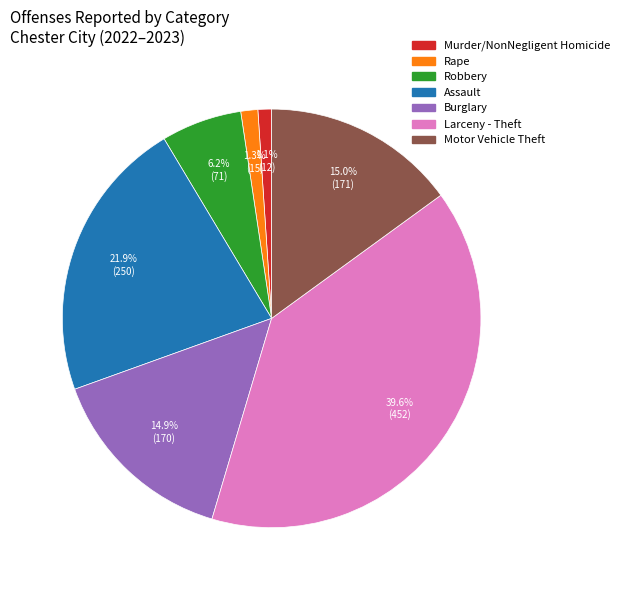

What portion of the pie excludes Robbery?

93.8%